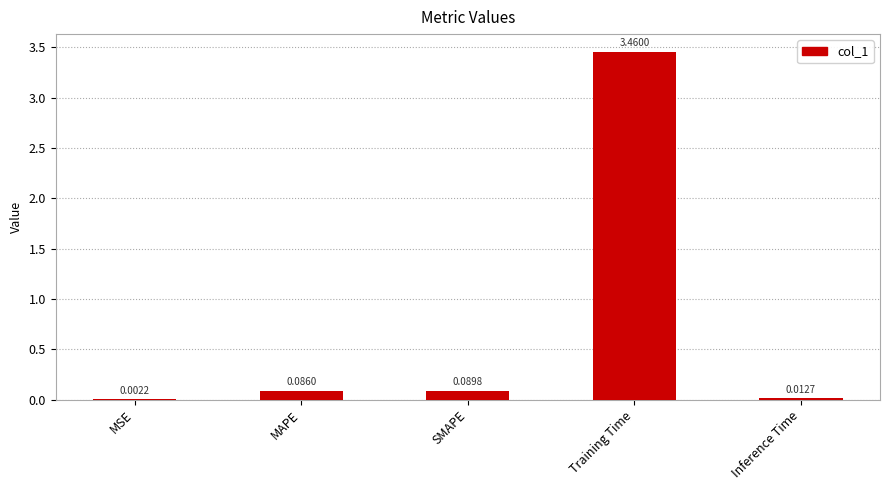

What is the sum of all values?

3.7